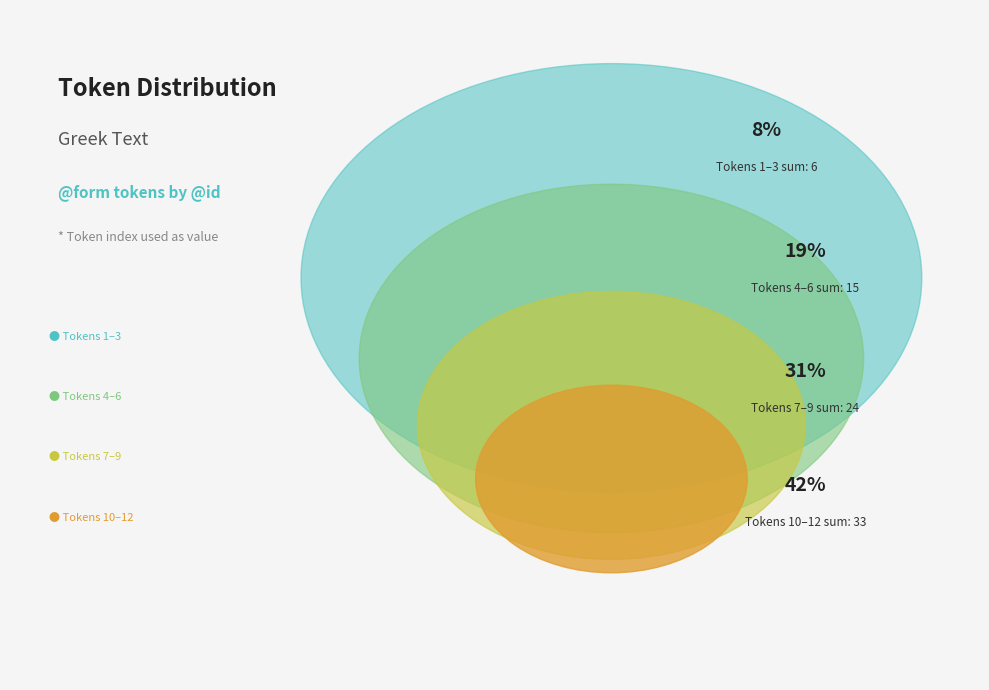

Is Πομπήιός the majority of the pie?

No